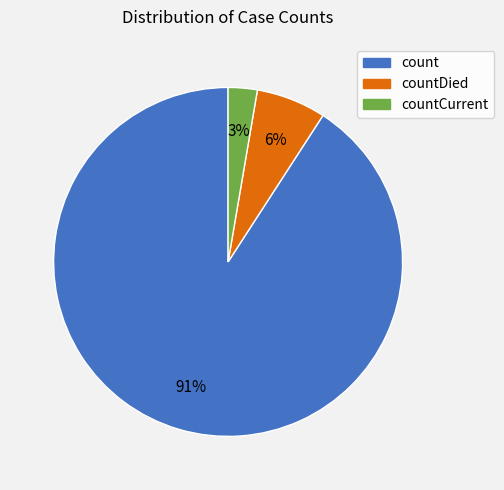

Is there a majority slice in this chart?

Yes